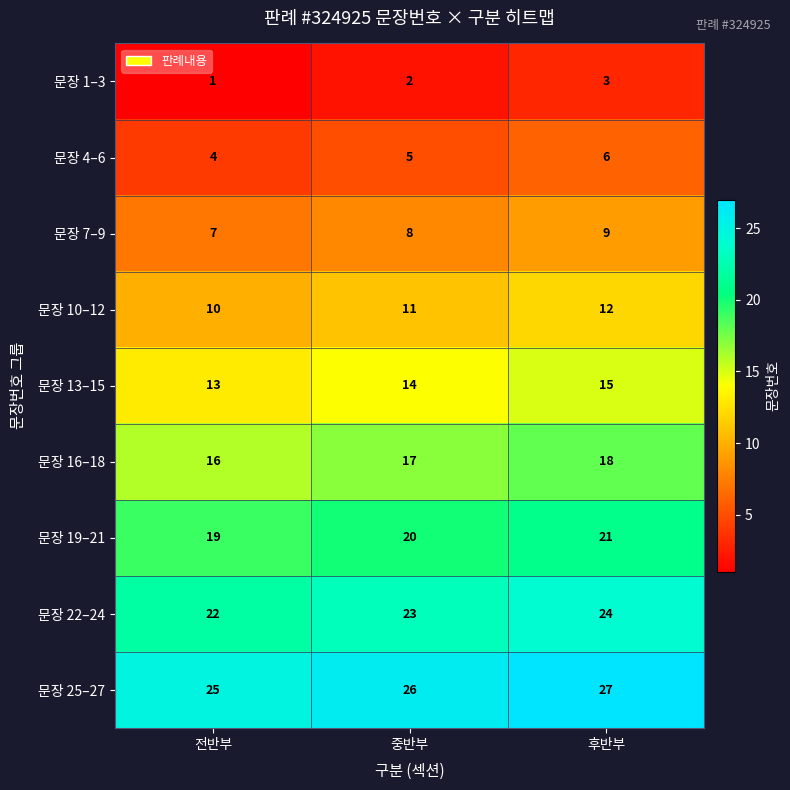

Count the 문장 13–15 values in the range 13 to 15.

3